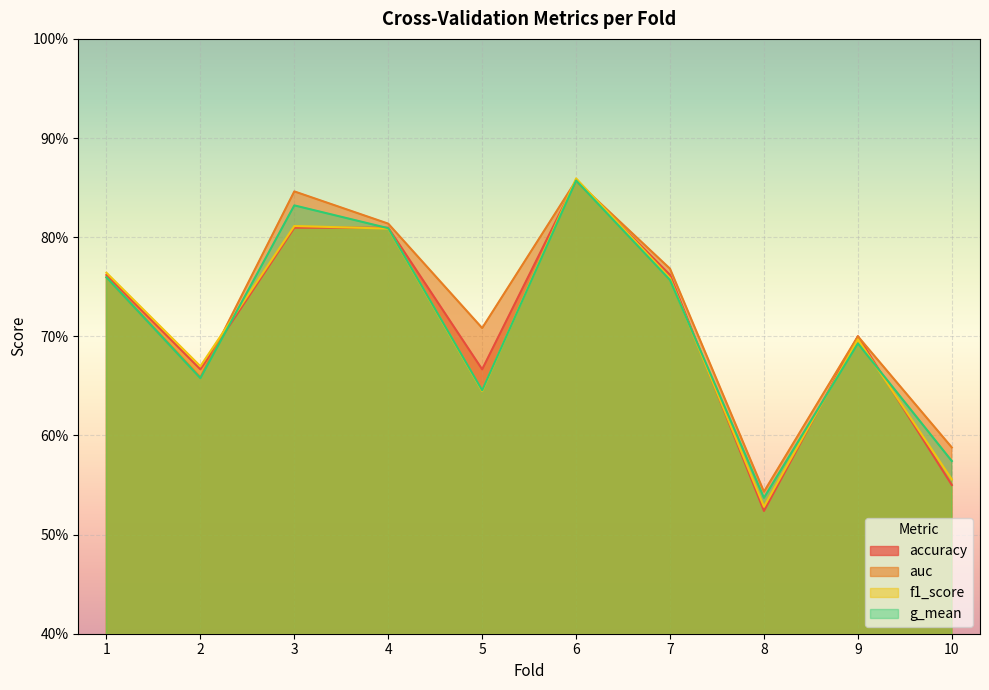

What is the approximate value of f1_score at 3?

0.8